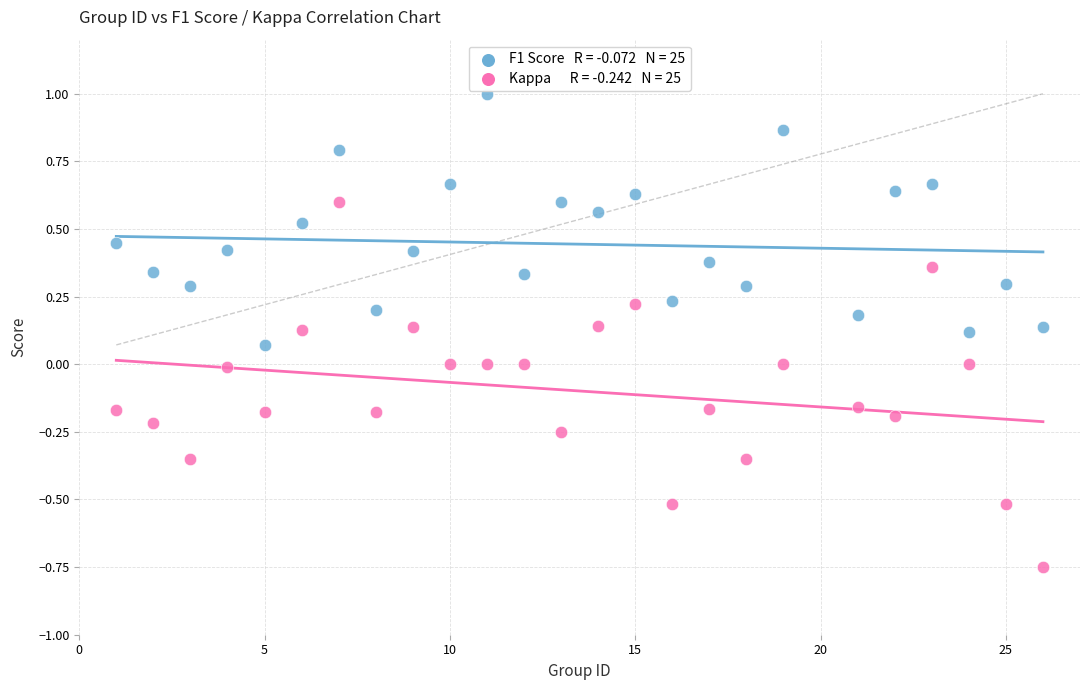

Across all data points, what is the range of X values (max minus min)?

25.0